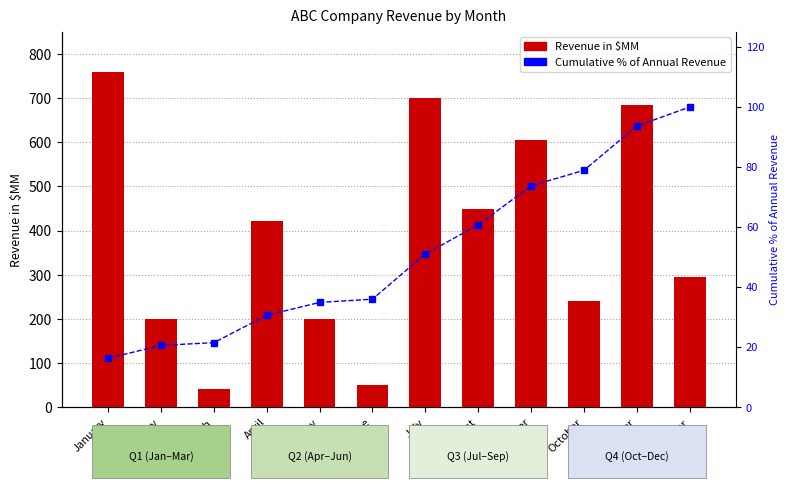

Reading left to right, what are all the values shown in this chart?

Revenue in $MM: January=759.0	February=200.0	March=42.0	April=423.0	May=200.0	June=50.0	July=700.0	August=450.0	September=605.0	October=240.0	November=685.0	December=295.0
Cumulative % of Annual Revenue: January=16.3	February=20.6	March=21.5	April=30.6	May=34.9	June=36.0	July=51.1	August=60.7	September=73.8	October=78.9	November=93.7	December=100.0